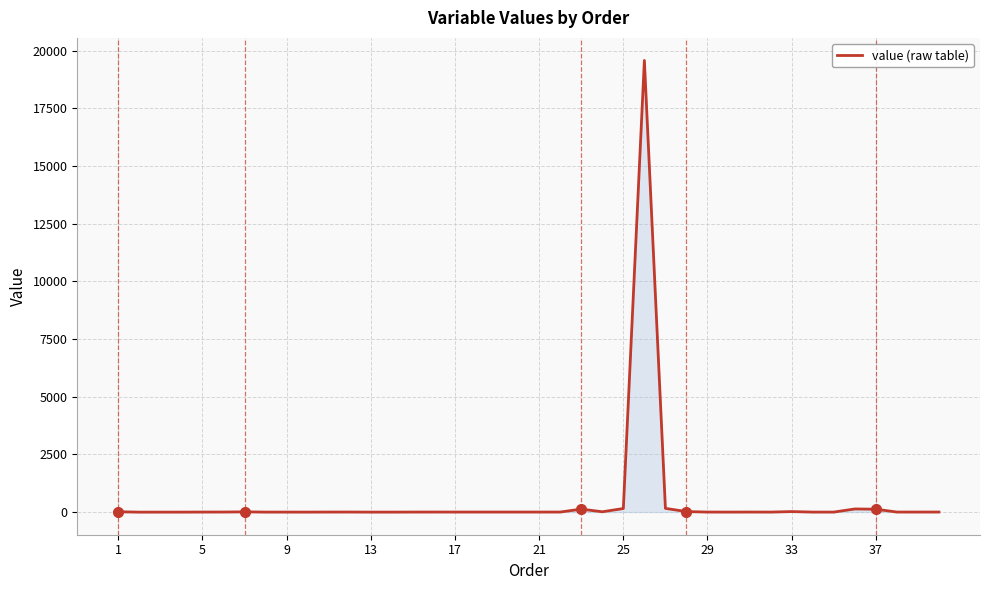

What is the maximum value shown in the chart?

19570.9